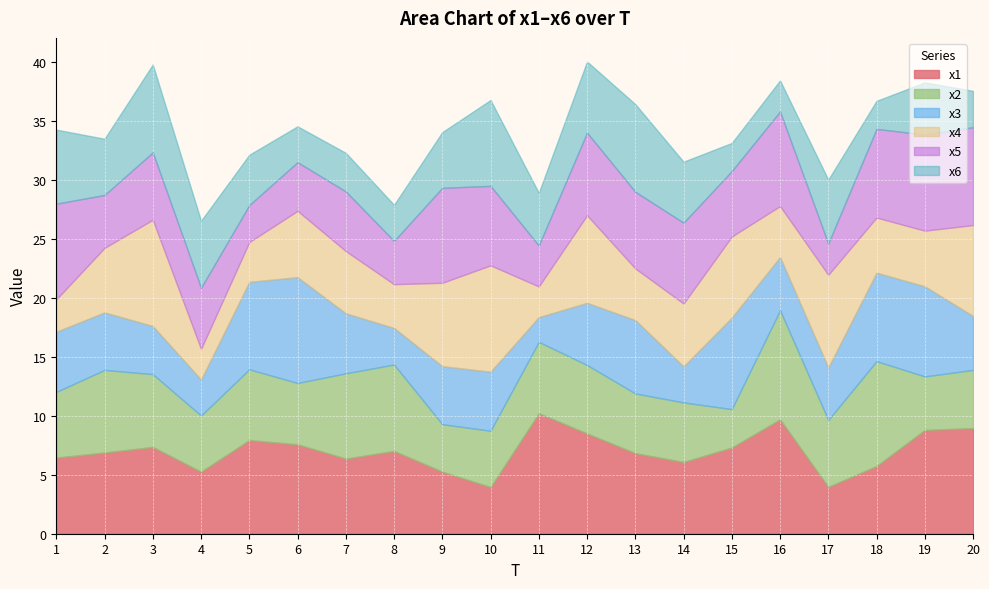

Which series changed the most between 6 and 14?

x3